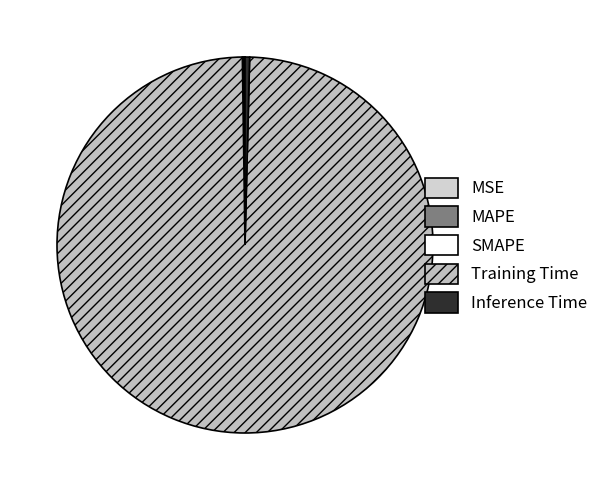

How many segments does this pie chart have?

5